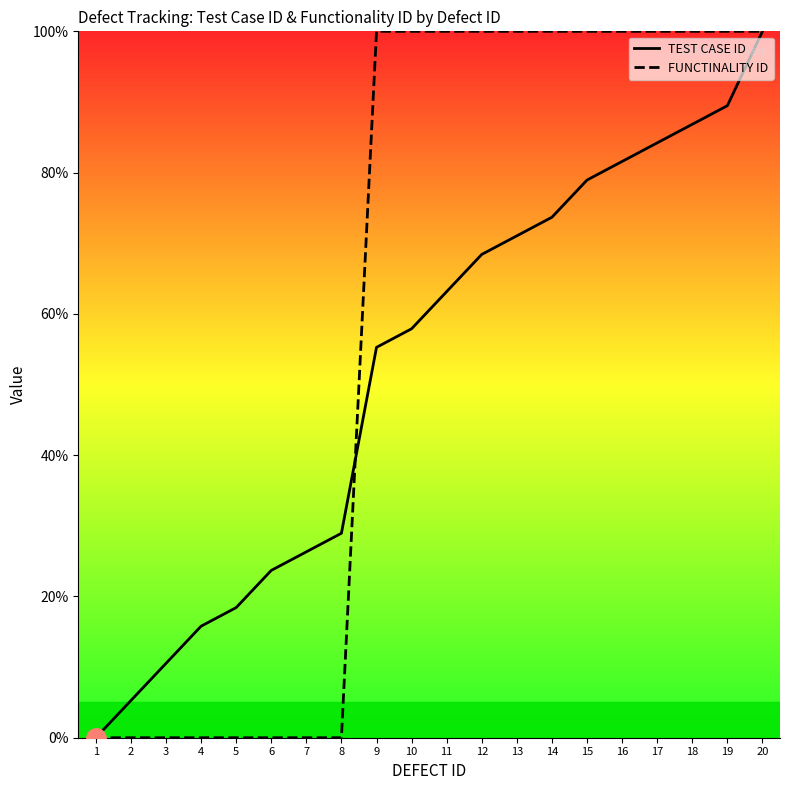

The value of TEST CASE ID at 17 is 84.2. True or false?

True